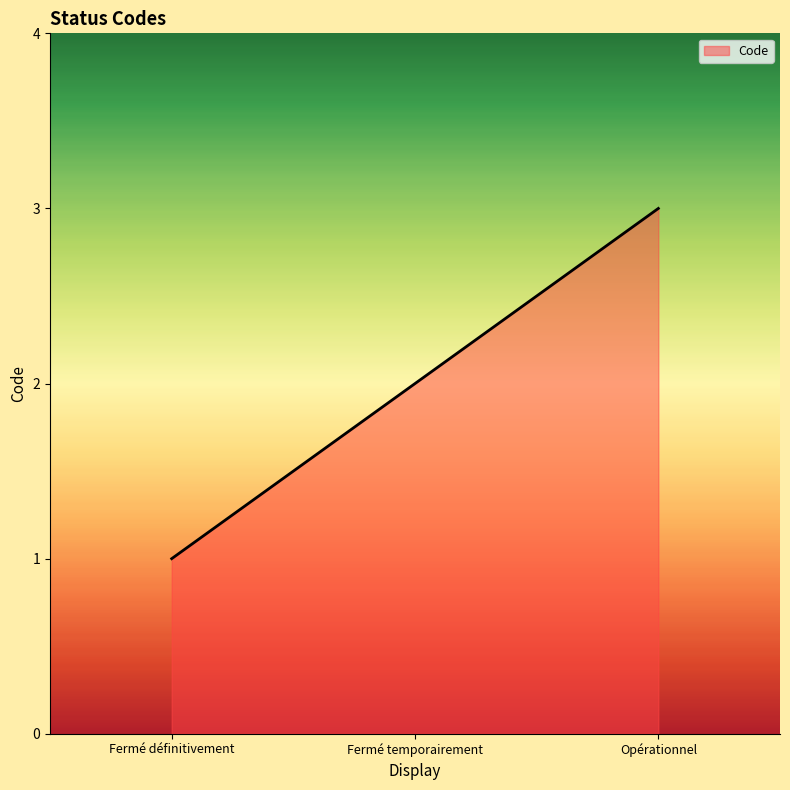

What is the ratio of the value at Opérationnel to the value at Fermé définitivement?

3.0